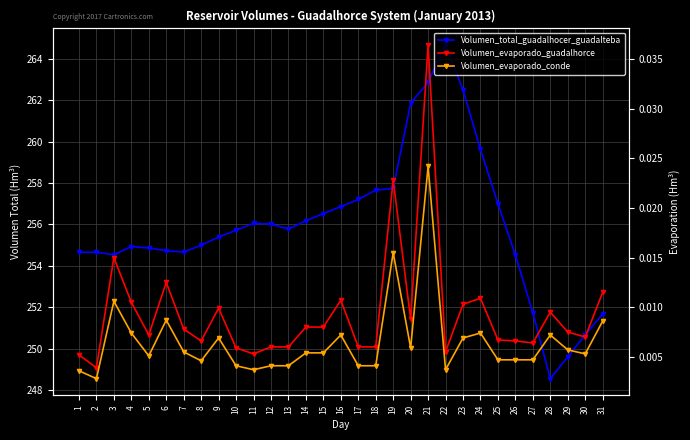

In Volumen_total_guadalhocer_guadalteba, how many points are lower than both neighbors (excluding endpoints)?

4